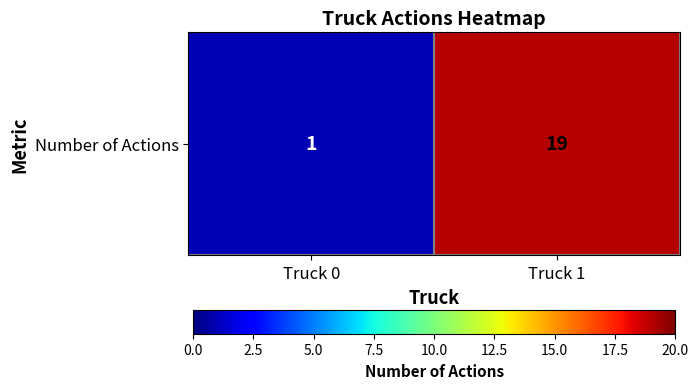

What is the smallest value displayed?

1